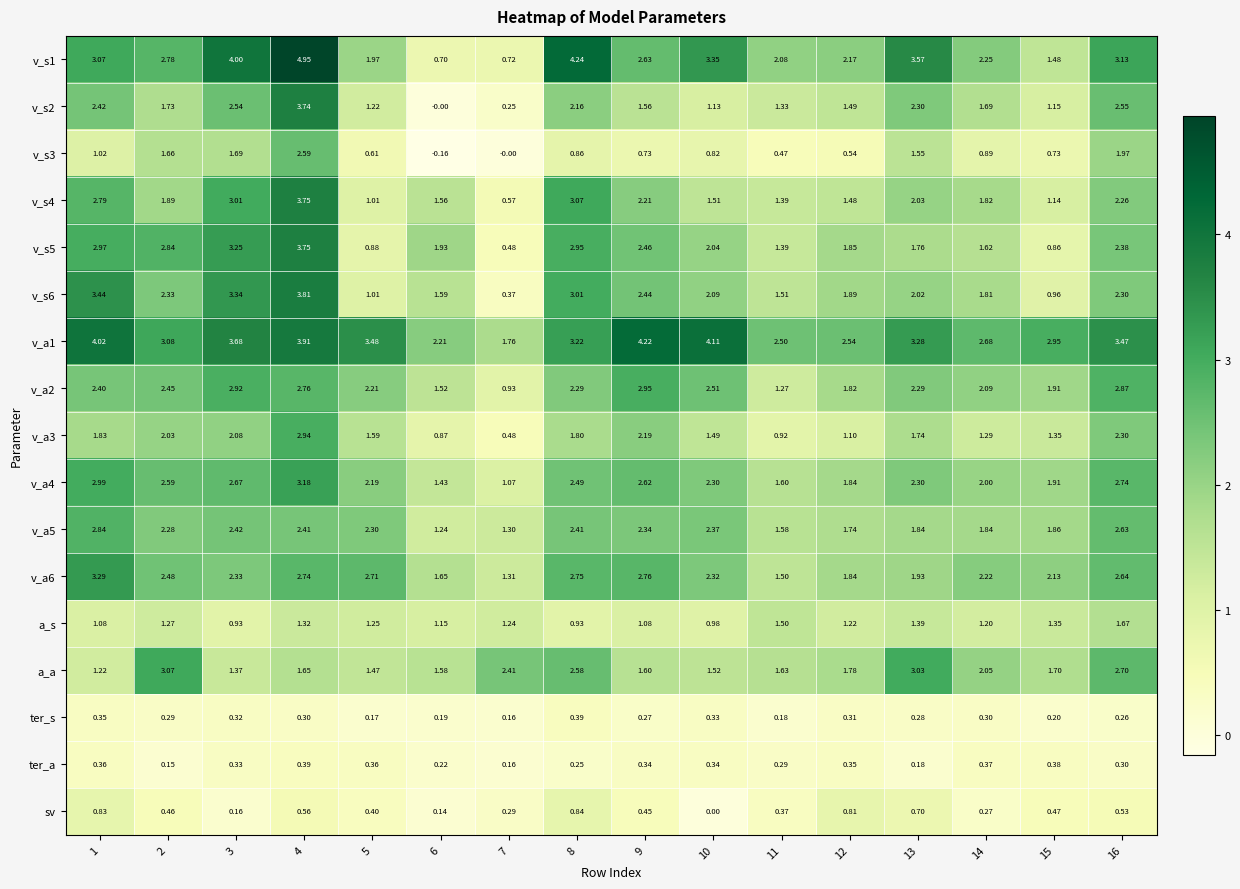

Is the value of v_a3 at 9 greater than the value of ter_s at 3?

Yes